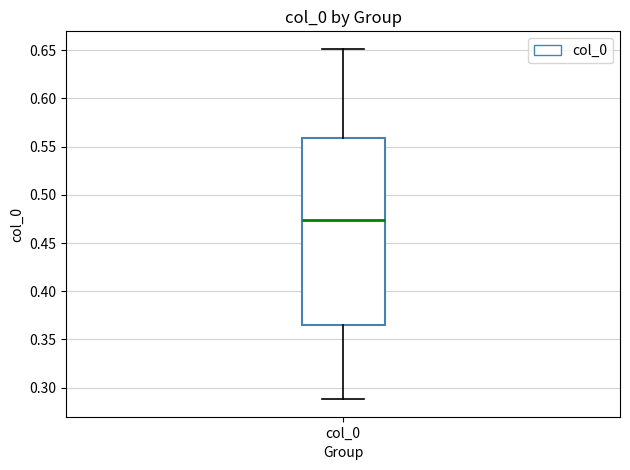

Read this box plot against the y-axis: the position of the median line, the range covered by the box, and the ends of both whiskers. The values are not printed on the chart, so give them approximately, as read against the axis.

median 0.475, box 0.365 to 0.560, whiskers 0.290 to 0.650